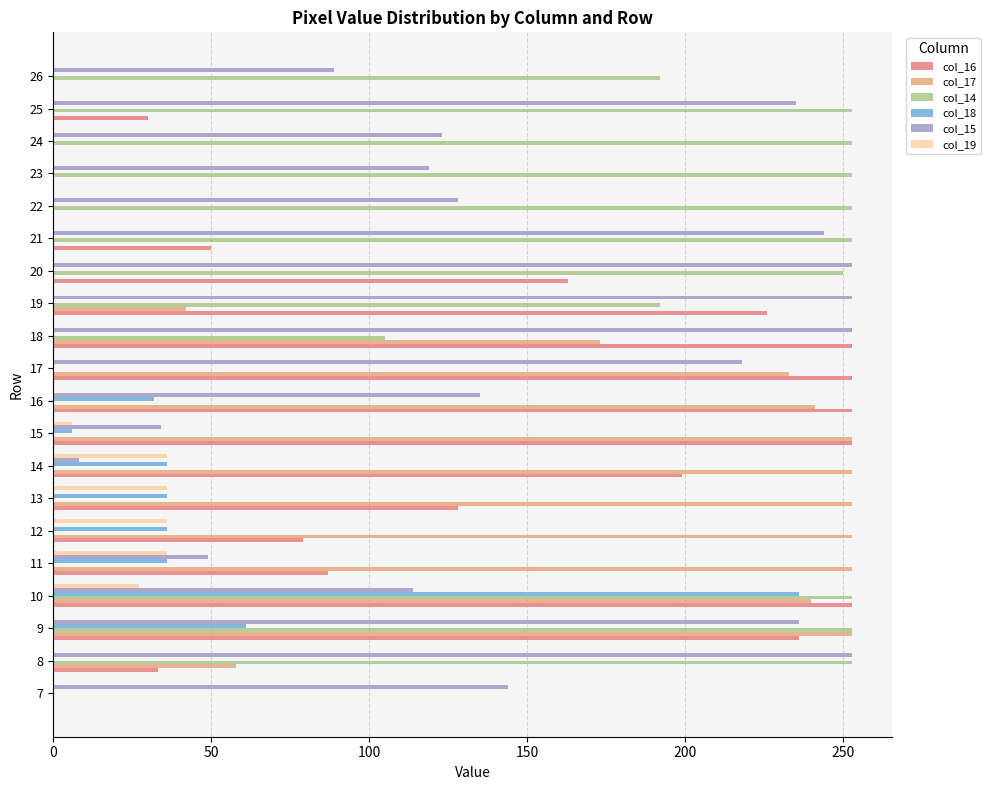

The value of col_19 at 25 is 19. True or false?

False